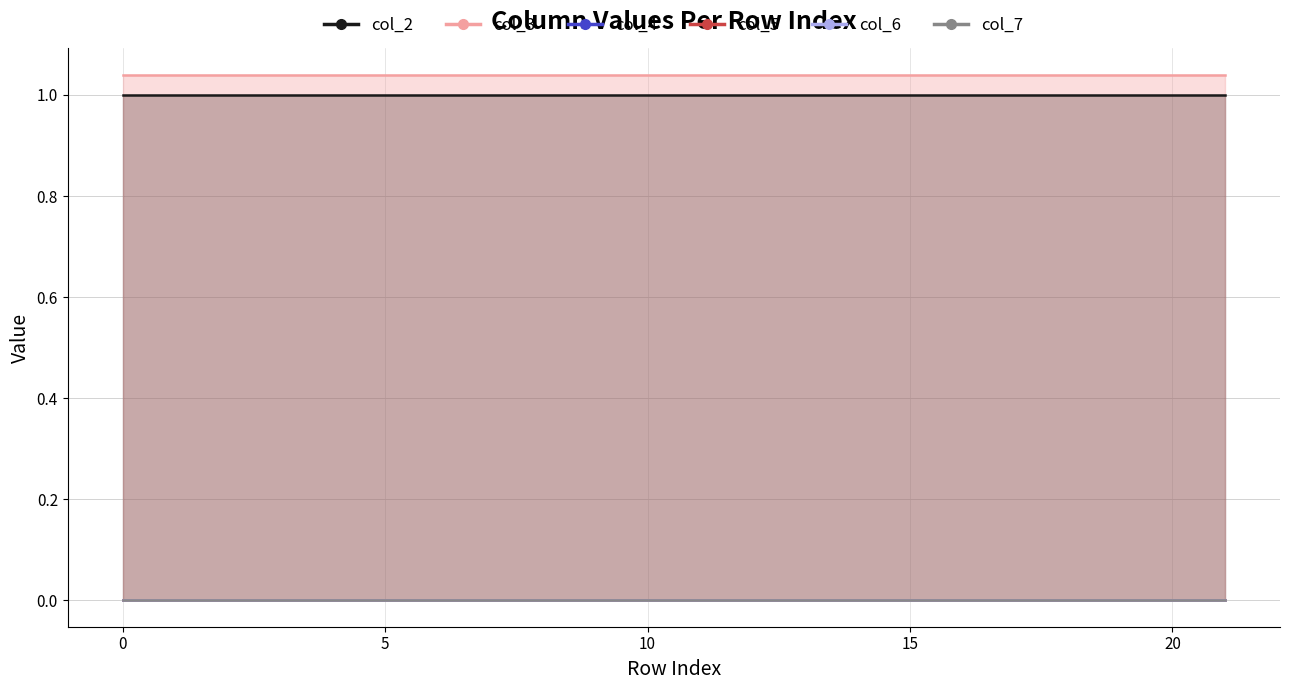

What is the spread (max minus min) of values at 21?

1